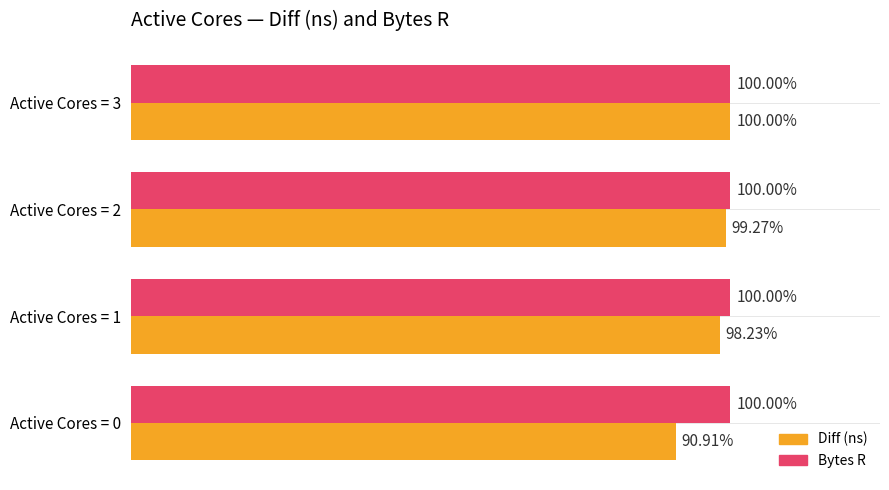

What are all the series names shown in the legend?

Diff (ns), Bytes R